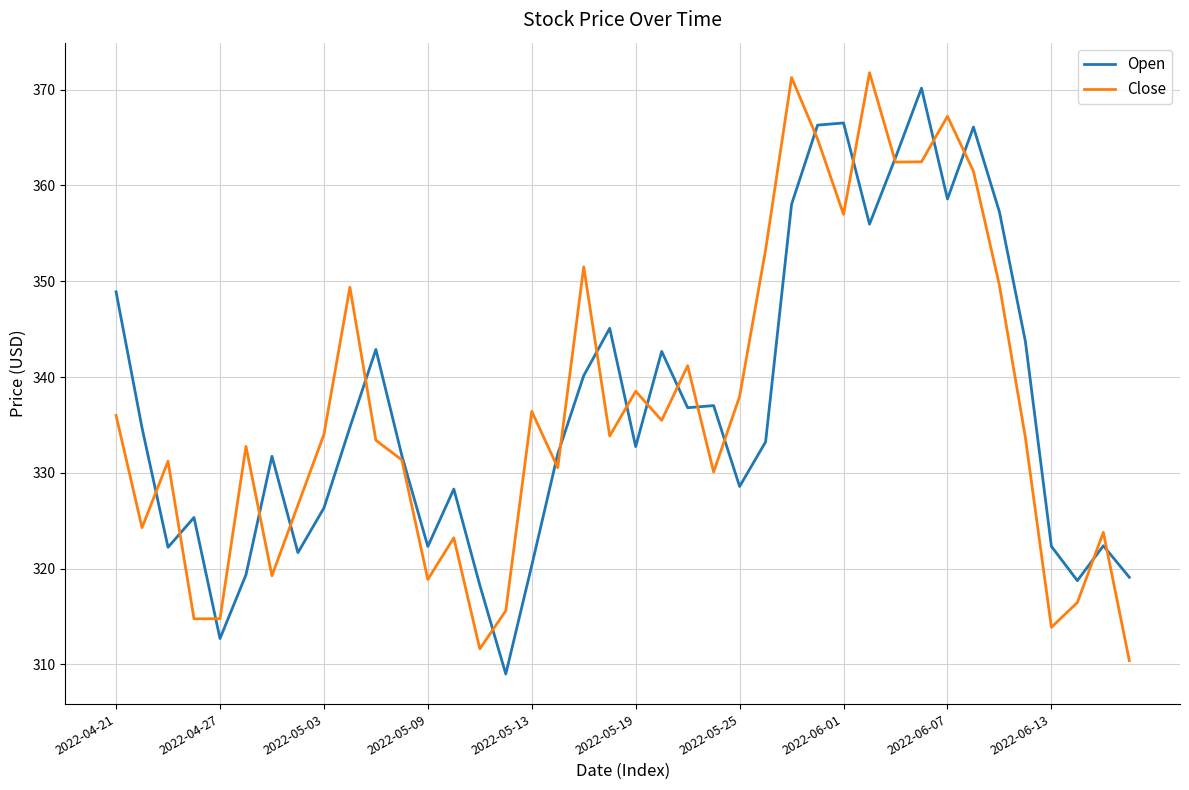

What is the smallest value displayed?

309.0